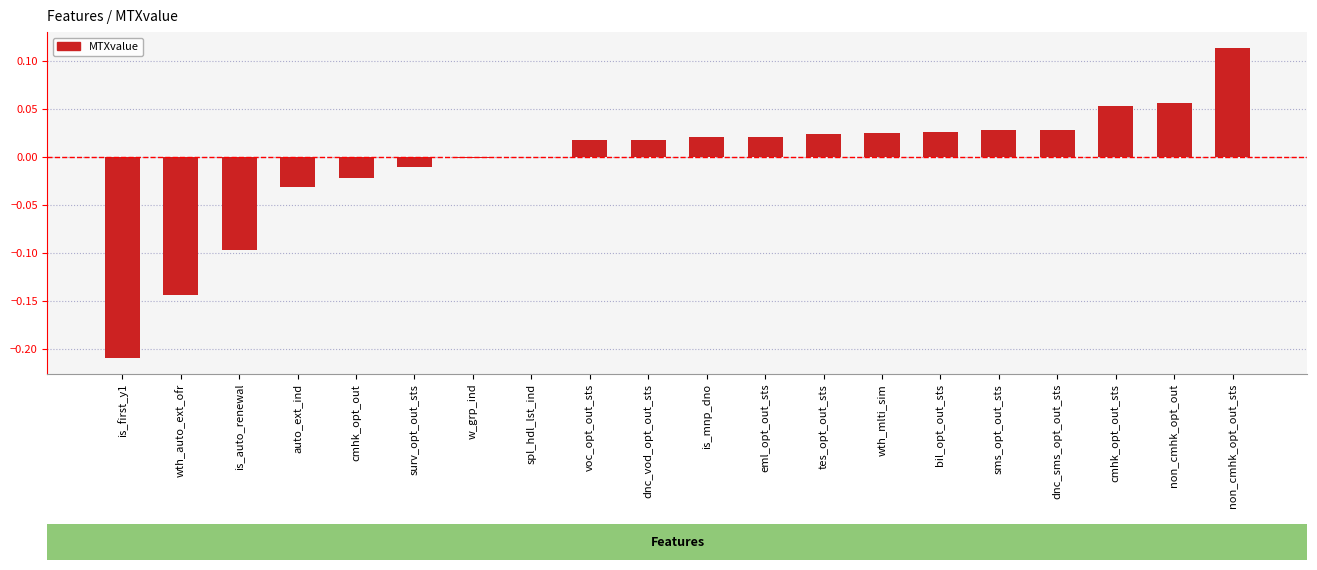

Which category has the highest value across all series?

non_cmhk_opt_out_sts